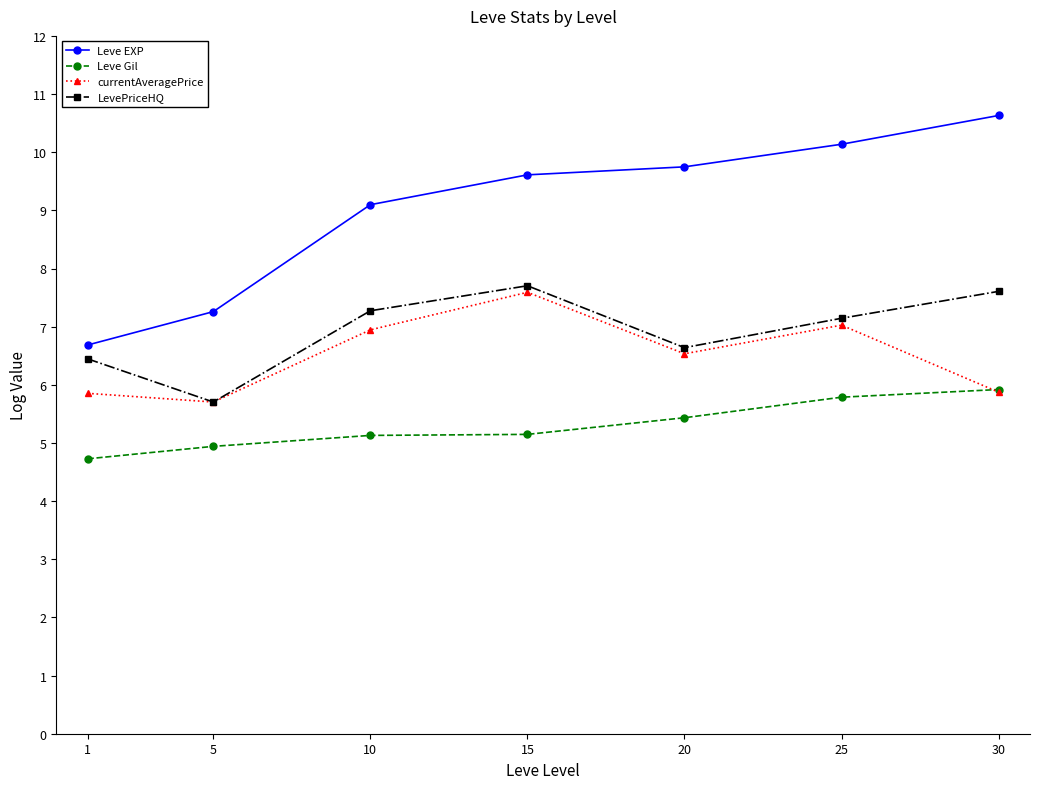

At which category does LevePriceHQ reach its first local valley?

5